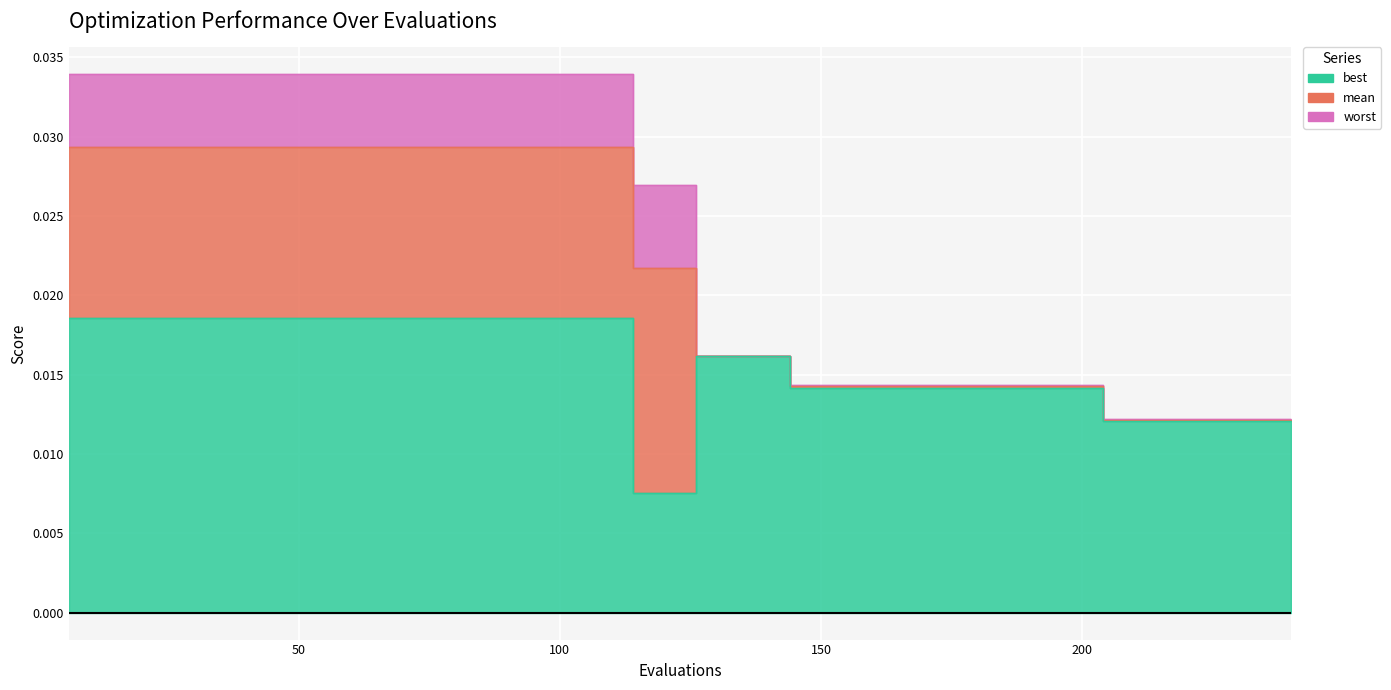

Between 204 and 210, which series saw the biggest shift?

mean